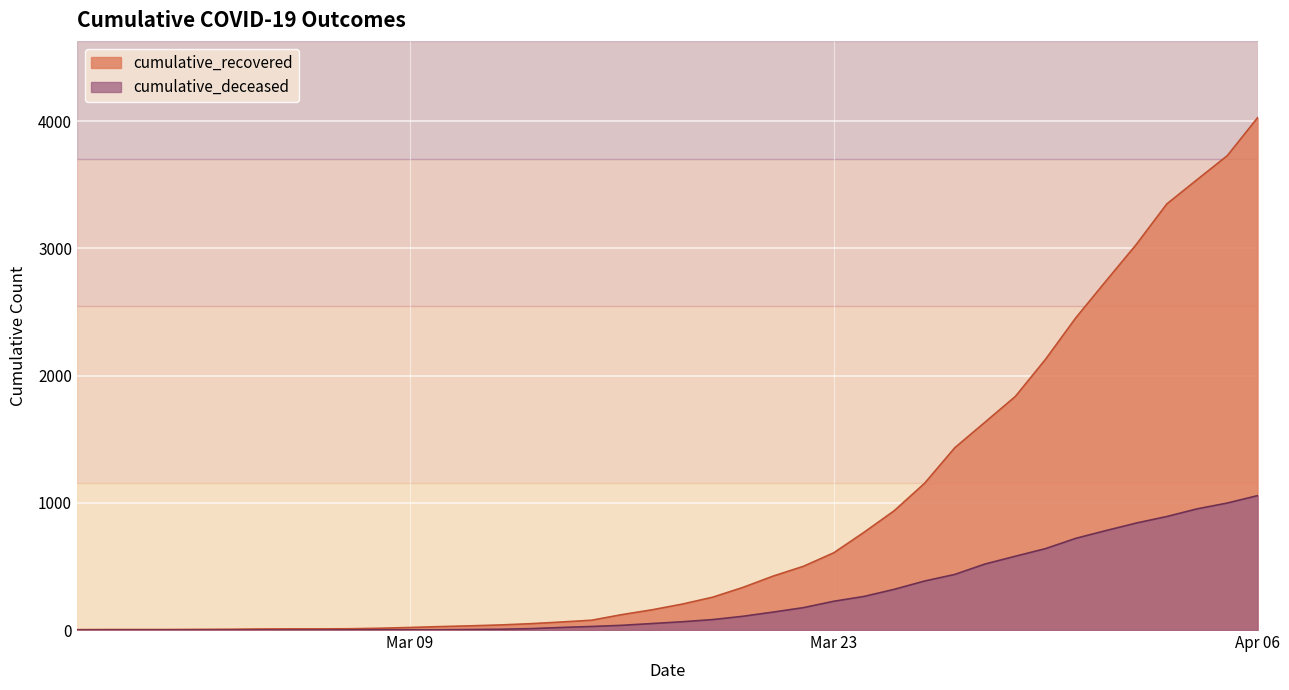

Between 2020-03-24 and 2020-04-05, which is larger?

2020-04-05